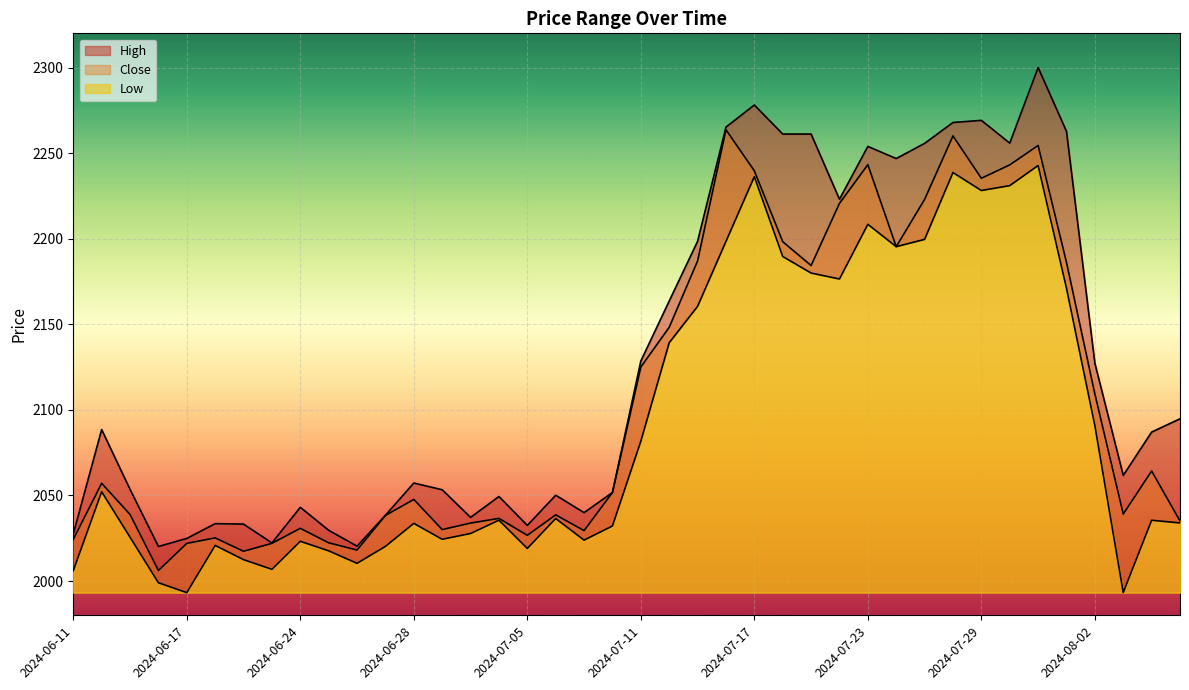

At which label does Close first exceed 2051?

2024-06-12